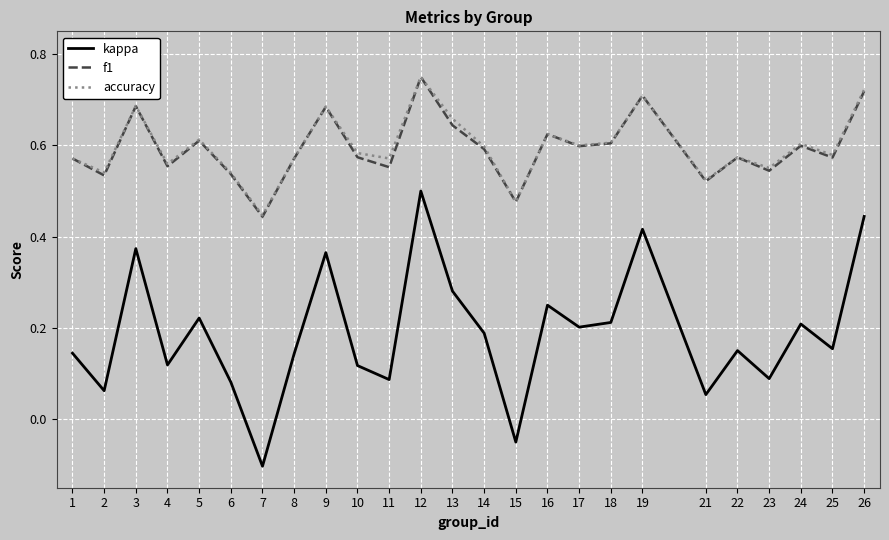

At which category is the sum across all series the highest?

12